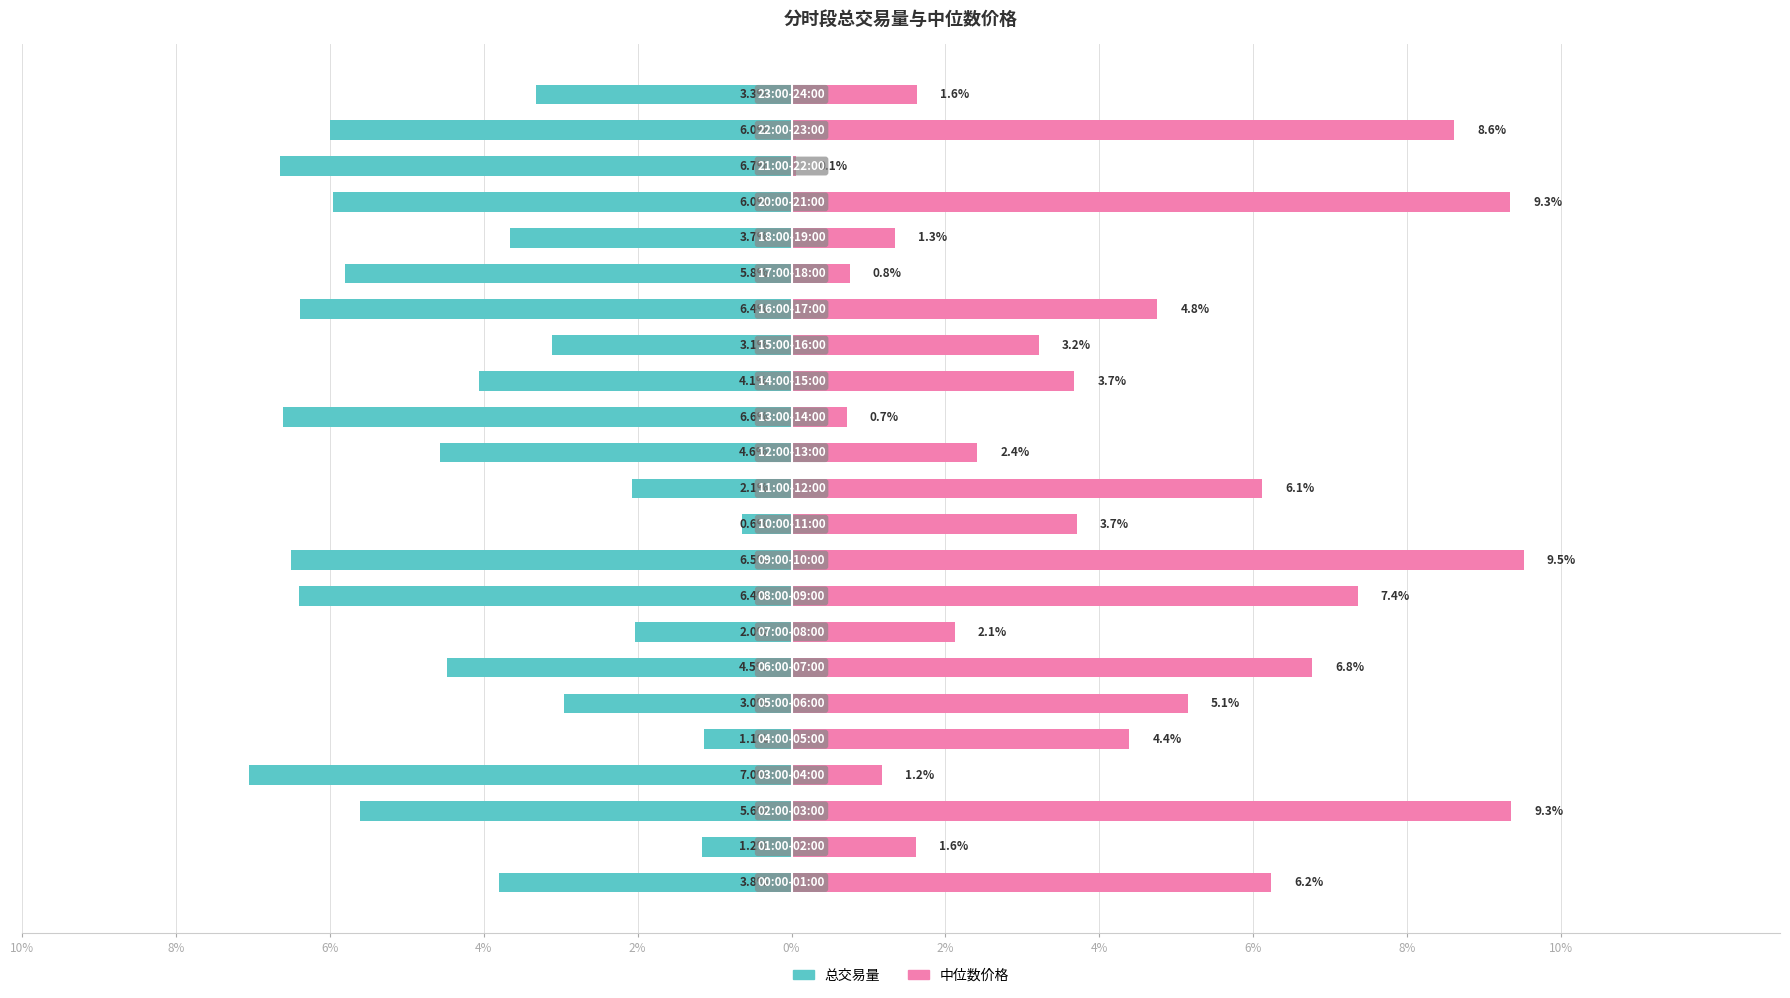

Rank the series at 0% from lowest to highest value.

总交易量, 中位数价格